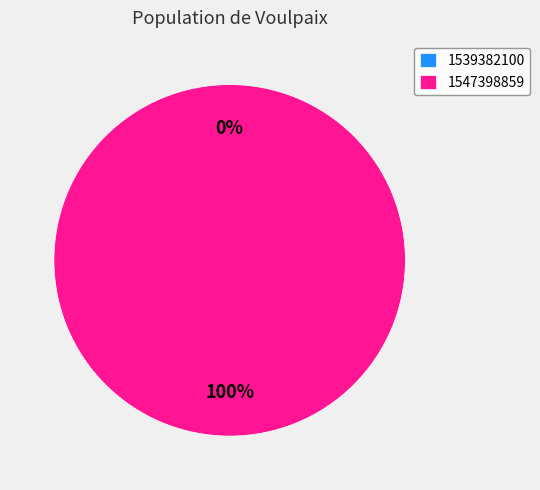

To the nearest percent, what portion does 1547398859 represent?

100%